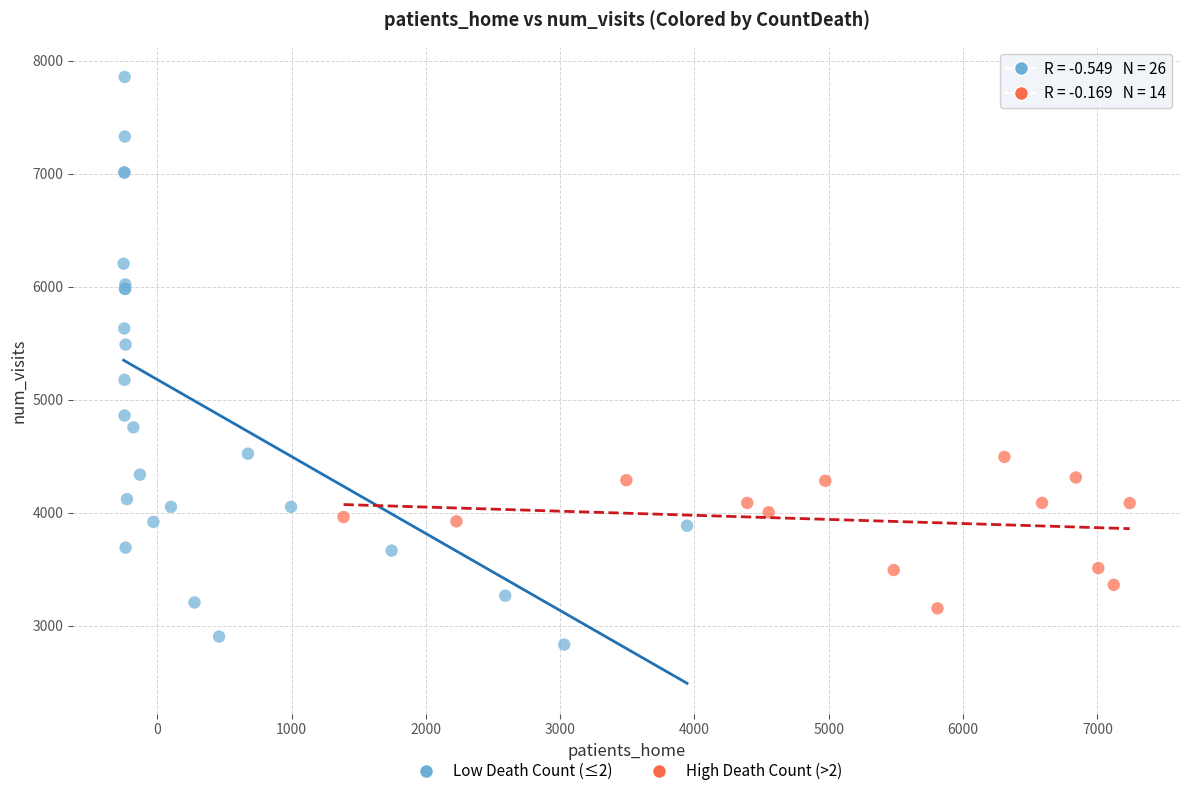

Which series reaches the minimum Y coordinate?

Low Death Count (≤2)